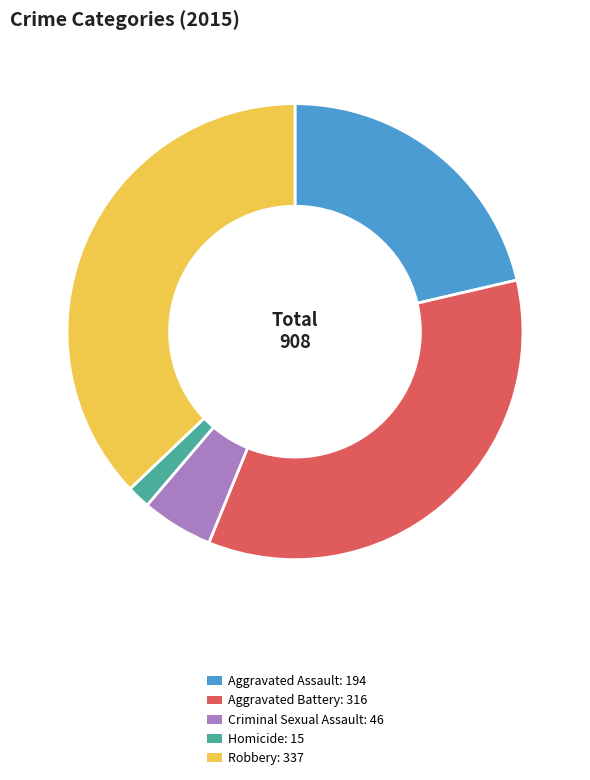

Rank the categories by value from highest to lowest.

Robbery, Aggravated Battery, Aggravated Assault, Criminal Sexual Assault, Homicide